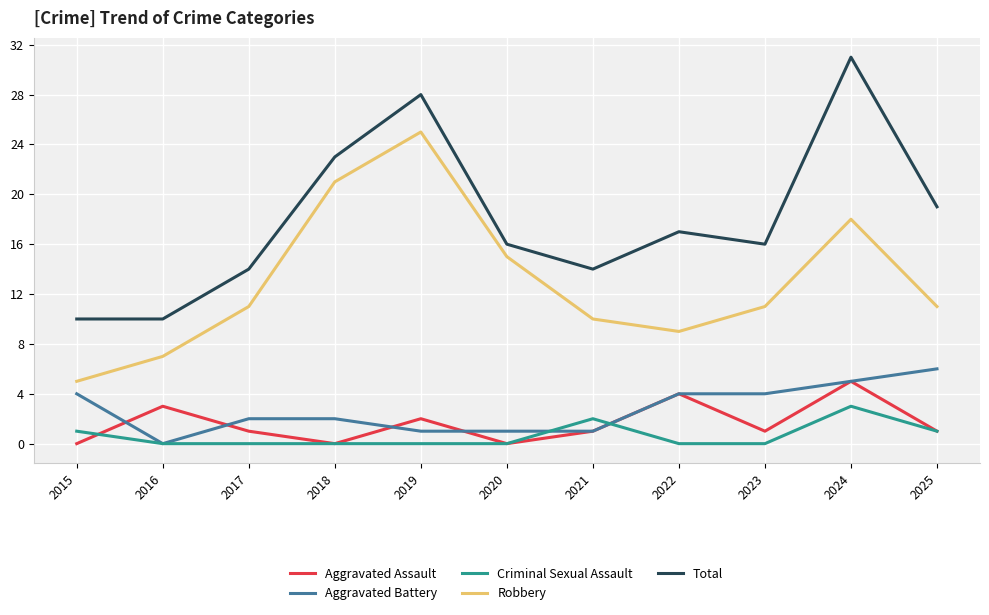

How many distinct data groups are displayed?

5